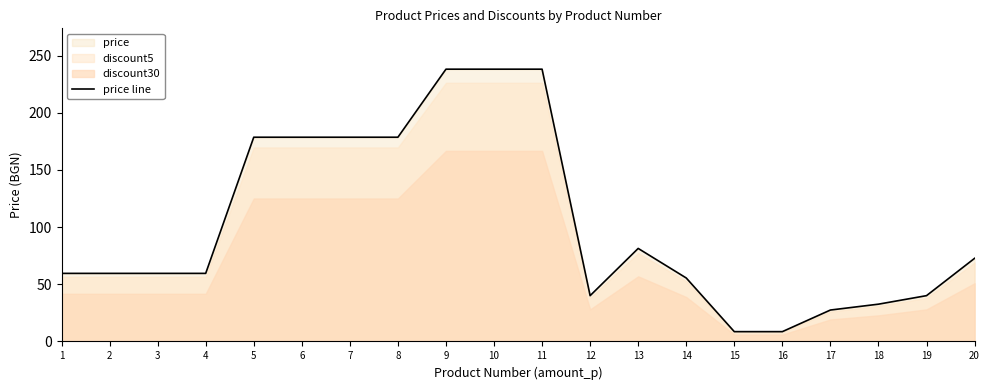

Reading left to right, what are all the values shown in this chart?

59.5	59.5	59.5	59.5	178.6	178.6	178.6	178.6	238.1	238.1	238.1	40.1	81.4	55.5	8.6	8.6	27.5	32.6	40.1	72.7